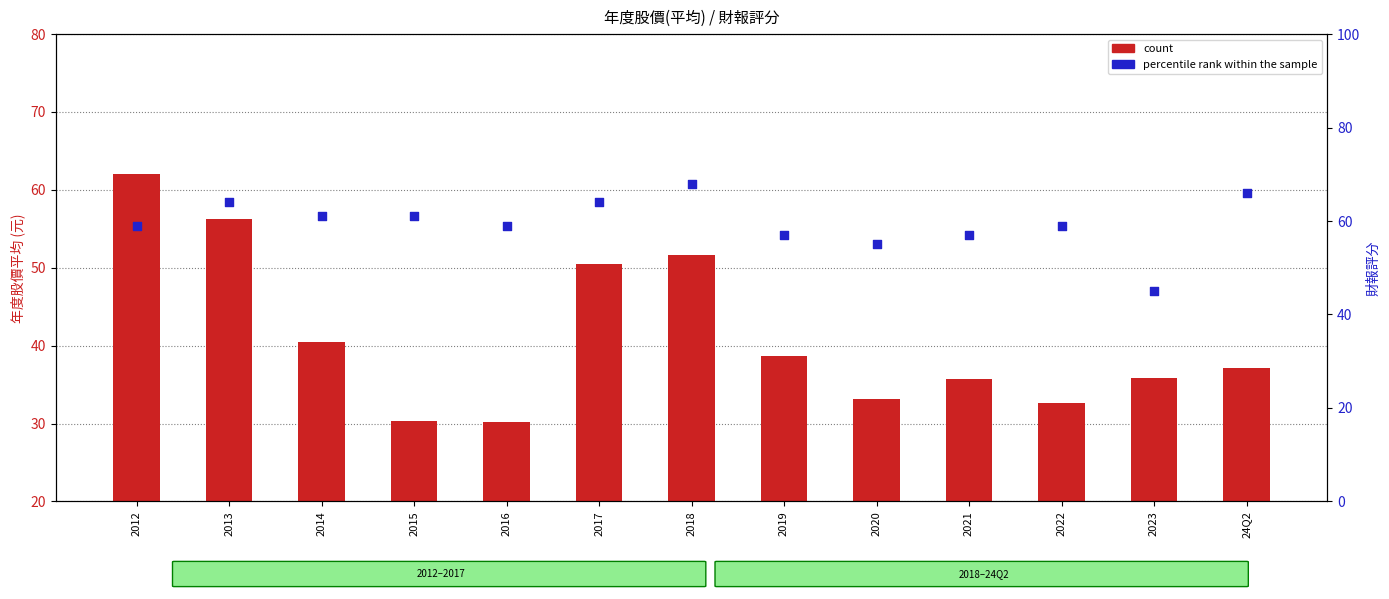

Which series has the largest total across all categories?

percentile rank within the sample